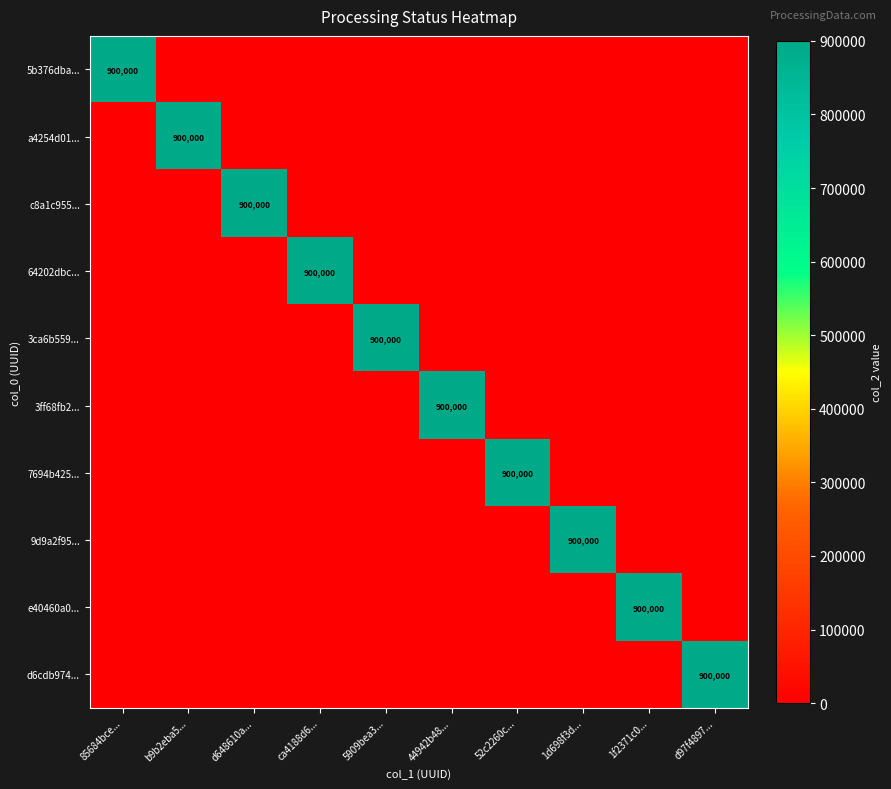

True or false: 5b376dba... has a value of -346110 at 52c2260c....

False